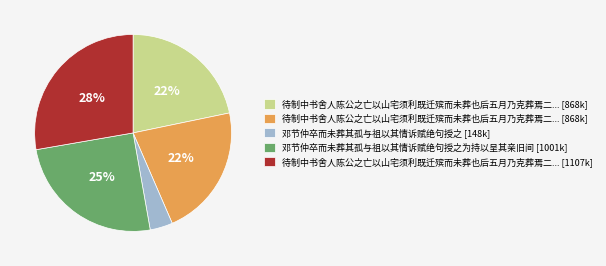

Is there any slice that represents more than half of the pie?

No